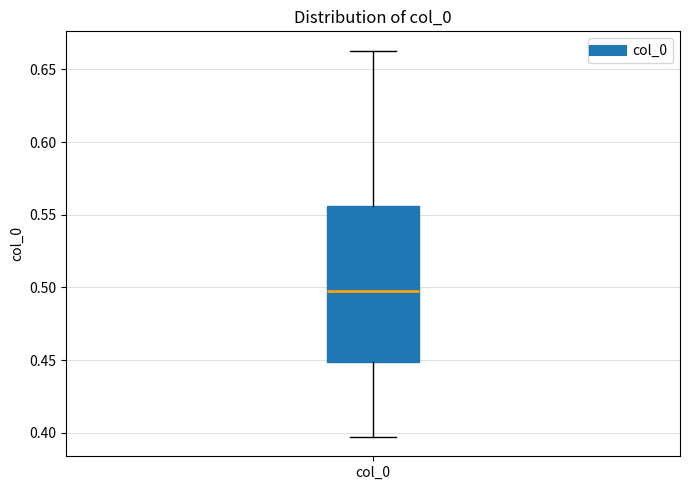

Transcribe this box plot: give where the median line is, the range the box spans, and where the two whiskers end, as read against the y-axis. The values are not printed on the chart, so give them approximately, as read against the axis.

median 0.495, box 0.450 to 0.555, whiskers 0.395 to 0.665